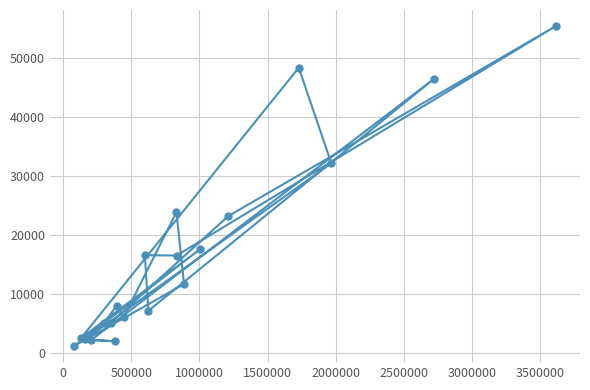

What is the value of the 11th point from the left?

7167